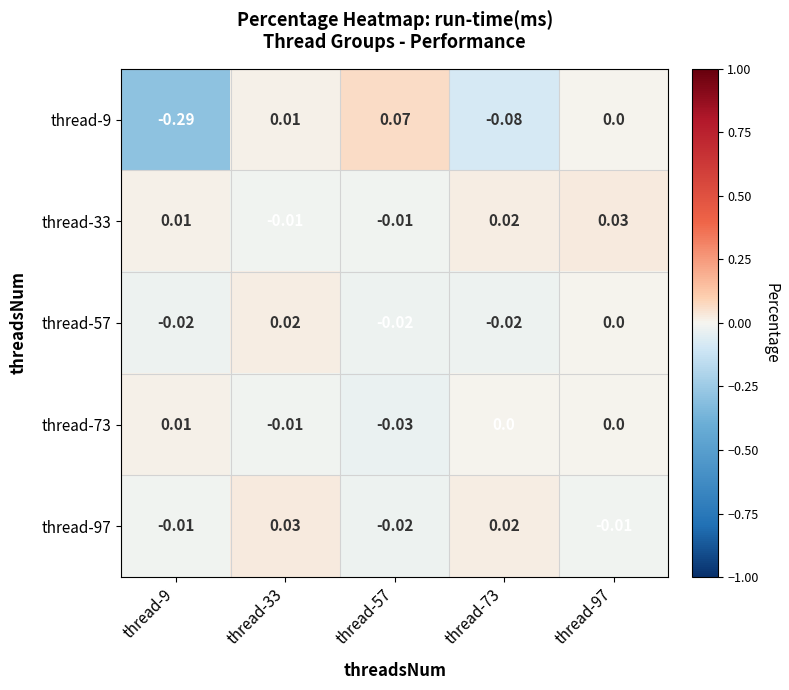

Is the value of thread-9 at thread-73 greater than the value of thread-33 at thread-97?

No